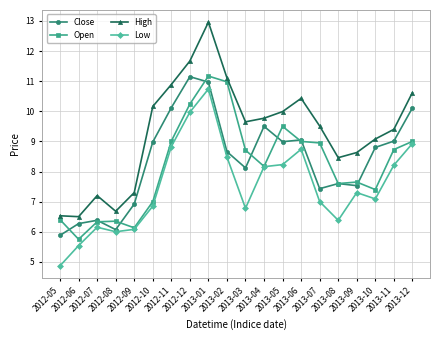

What is the value of the Low point at the 19th from the left?

8.2